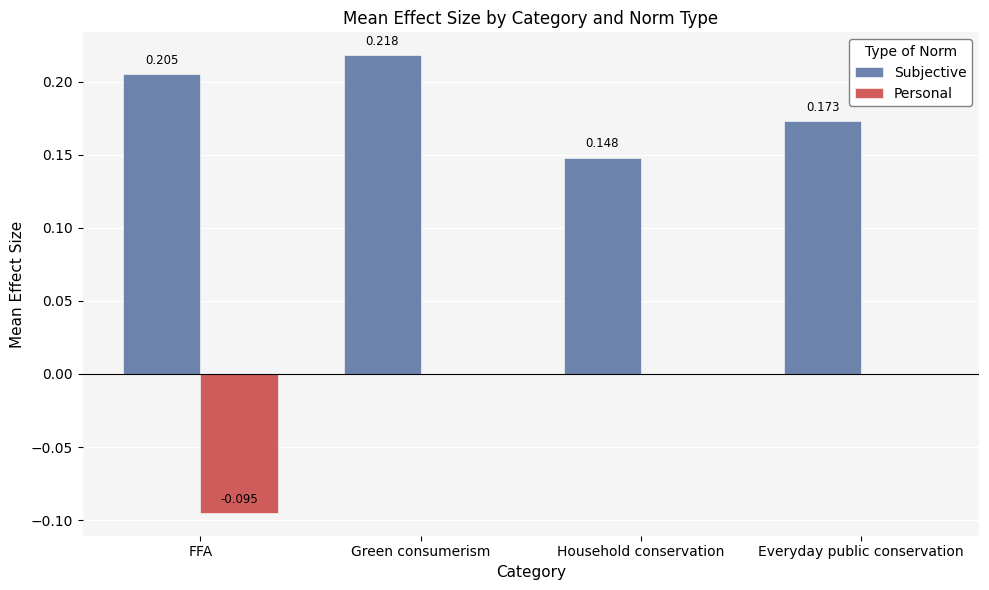

At which category is the sum across all series the highest?

Green consumerism